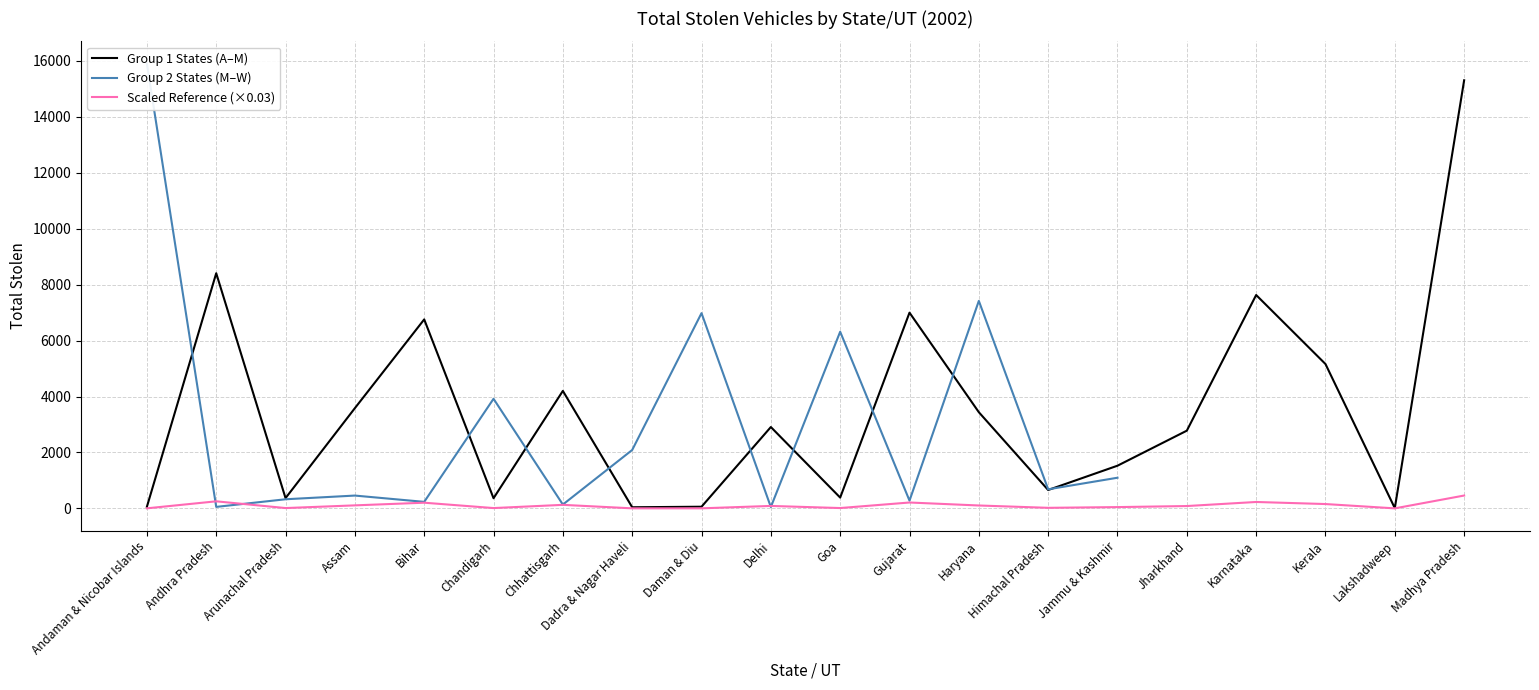

Reading right to left, transcribe all the data shown in this chart.

15309	9	5162	7630	2779	1526	657	3439	6999	386	2909	59	40	4201	363	6758	3584	367	8409	57